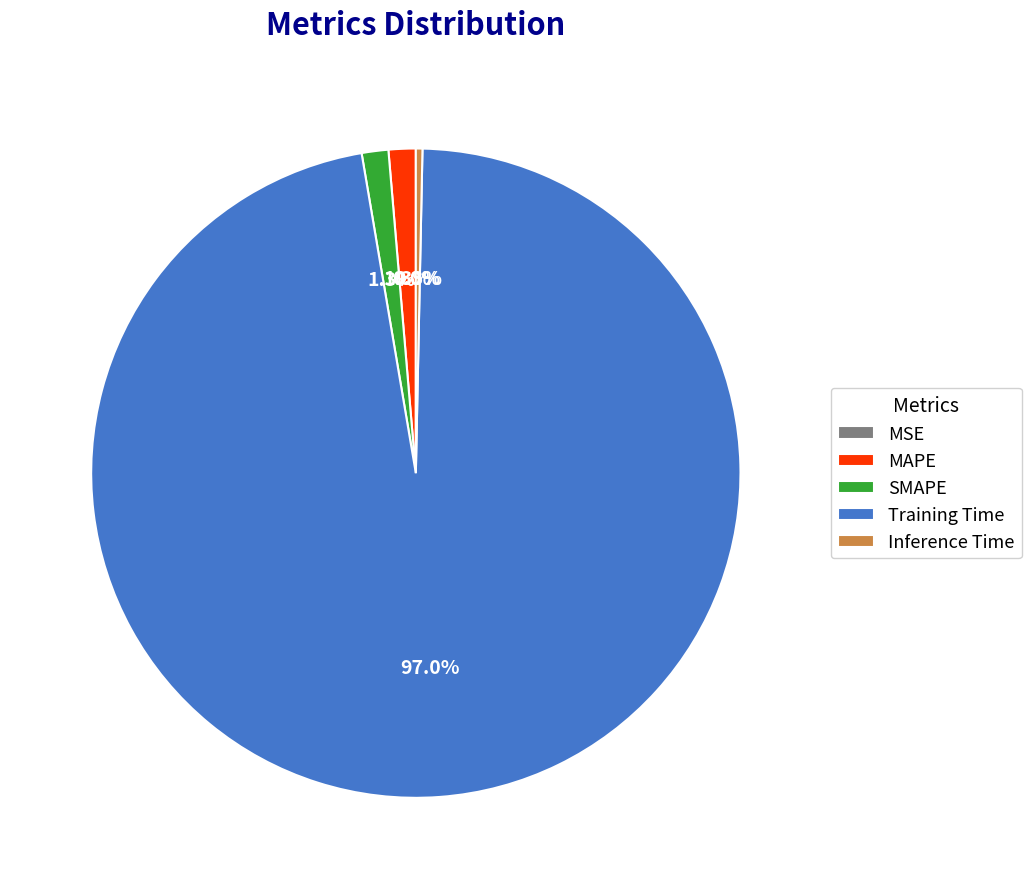

Which category has the biggest portion of the pie?

Training Time